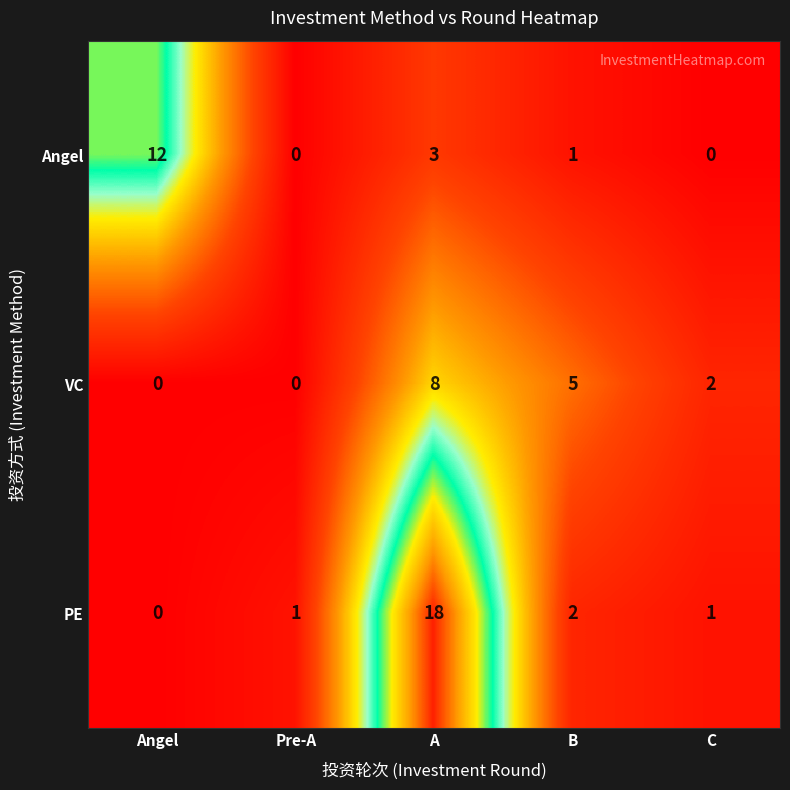

Which series changed the most between Angel and B?

Angel